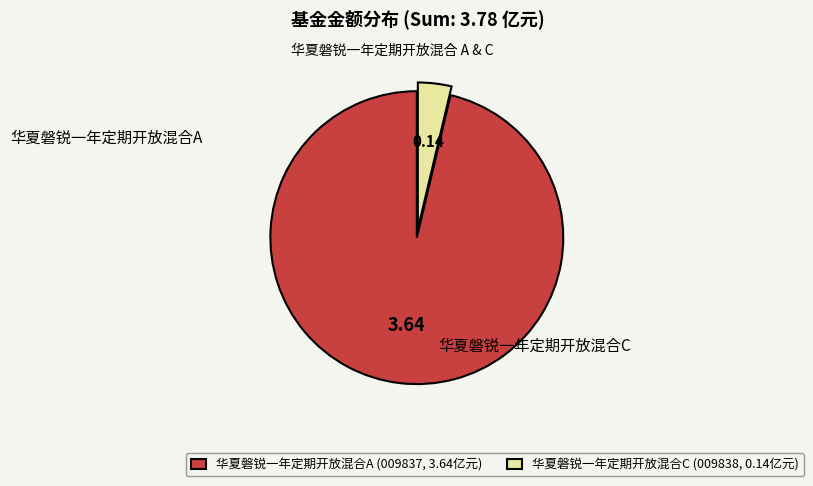

Which category has the biggest portion of the pie?

华夏磐锐一年定期开放混合A